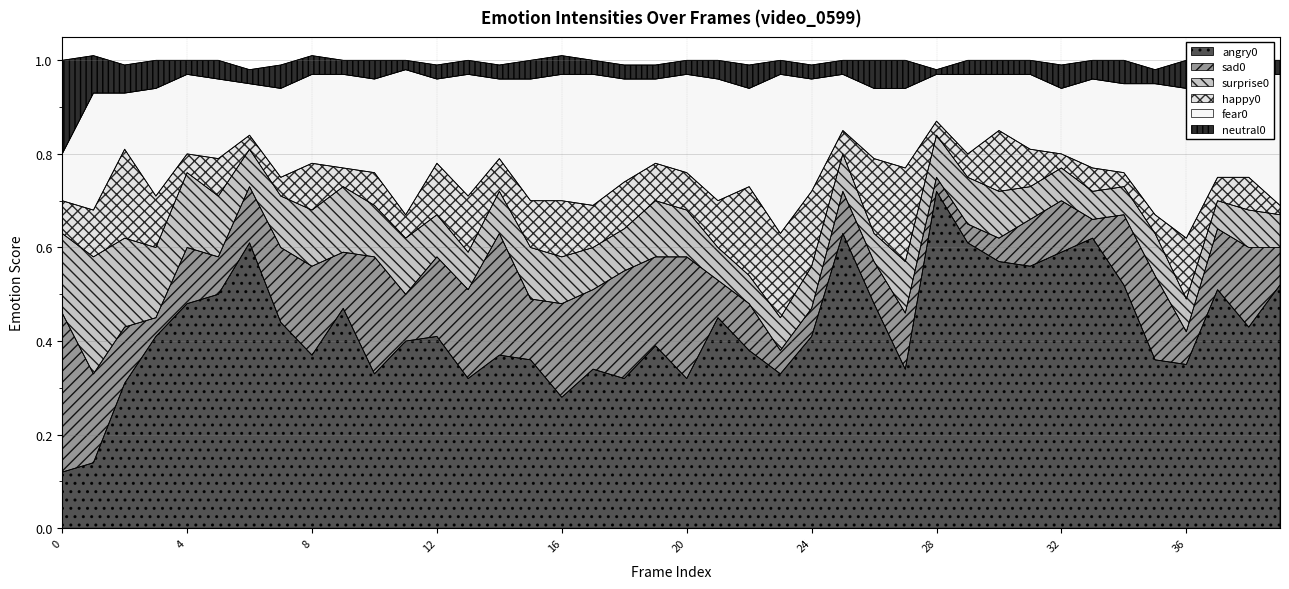

How many times do neutral0 and sad0 cross each other?

2